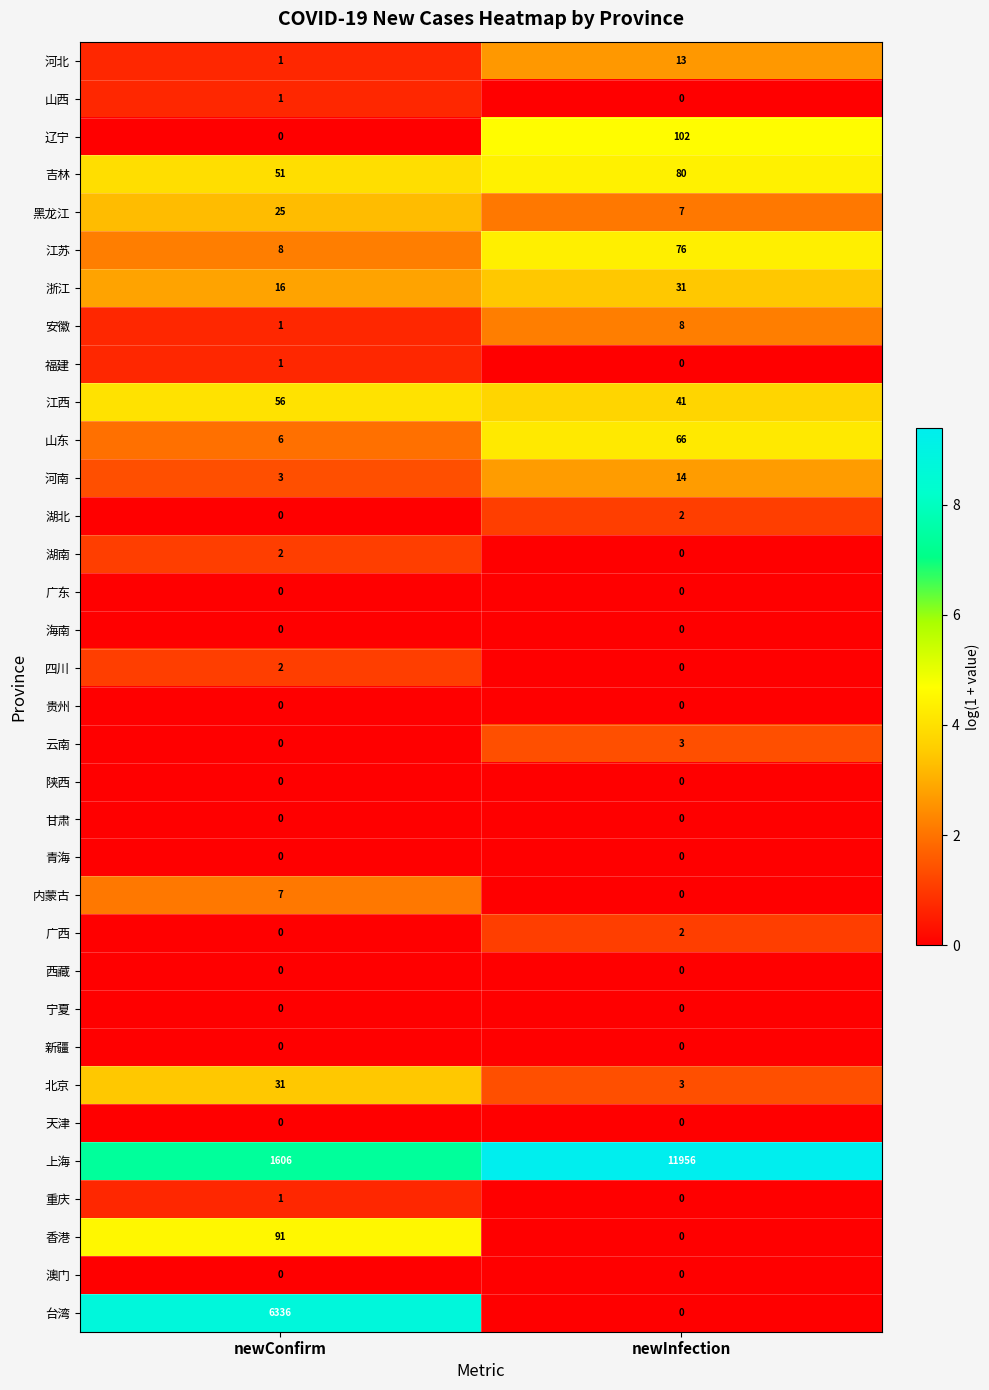

Rank the categories by 广西 value from lowest to highest.

newConfirm, newInfection